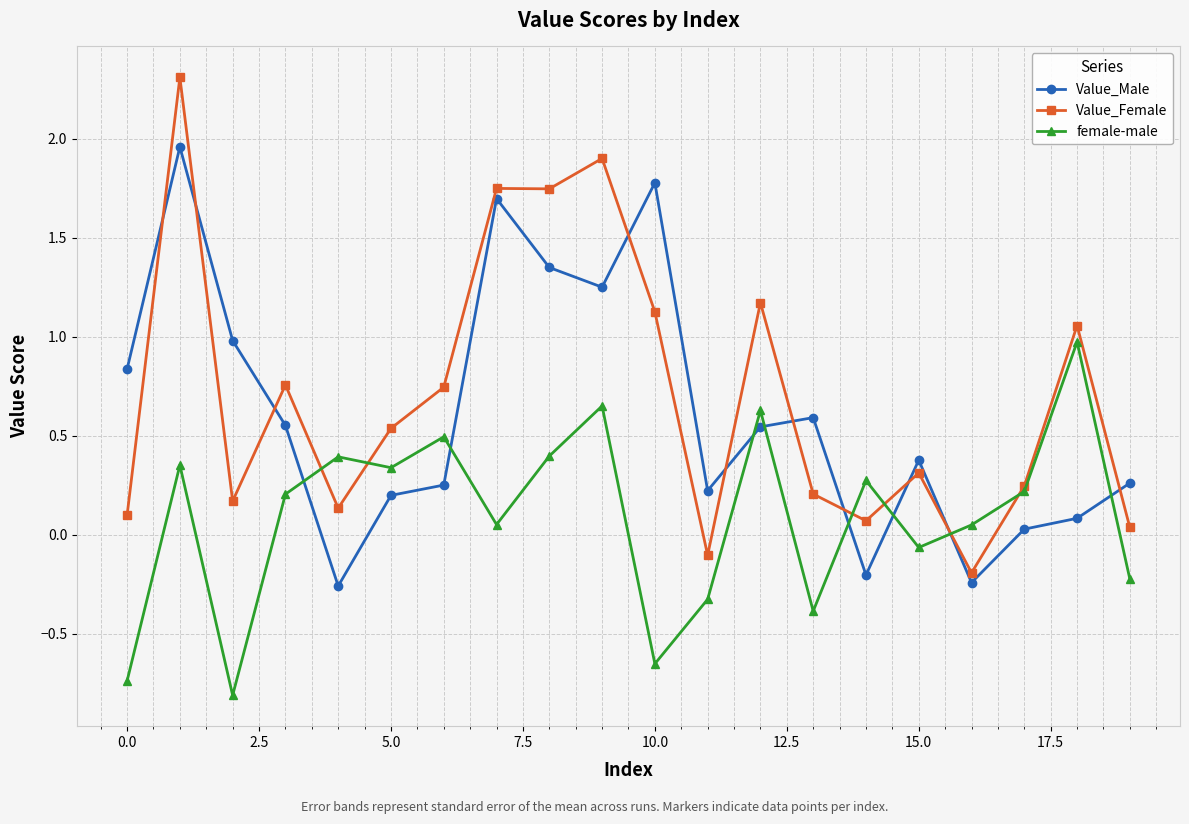

In Value_Male, how many points are higher than both neighbors (excluding endpoints)?

5